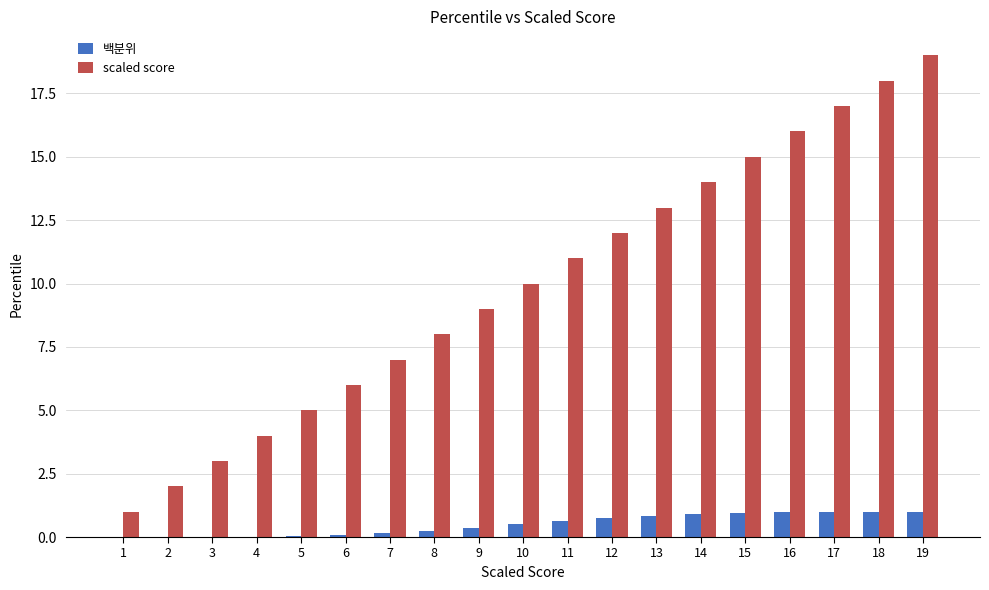

Which series has the largest total across all categories?

scaled score